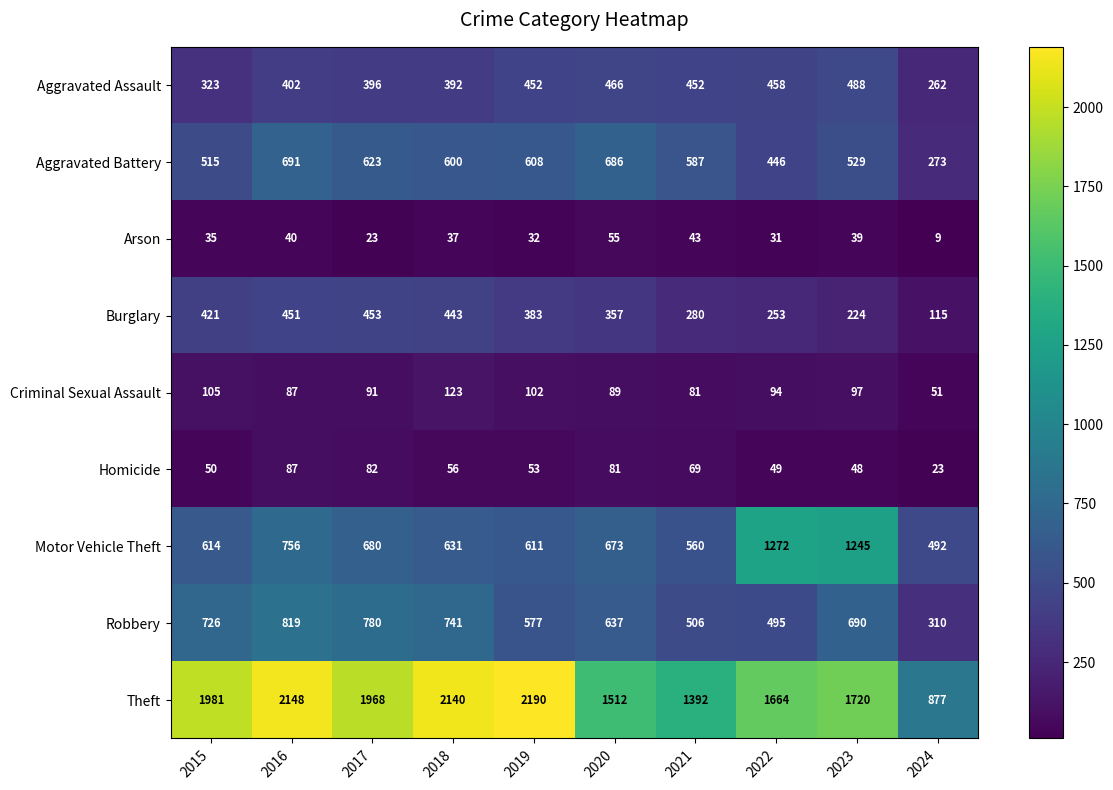

At which category is the sum across all series the highest?

2016